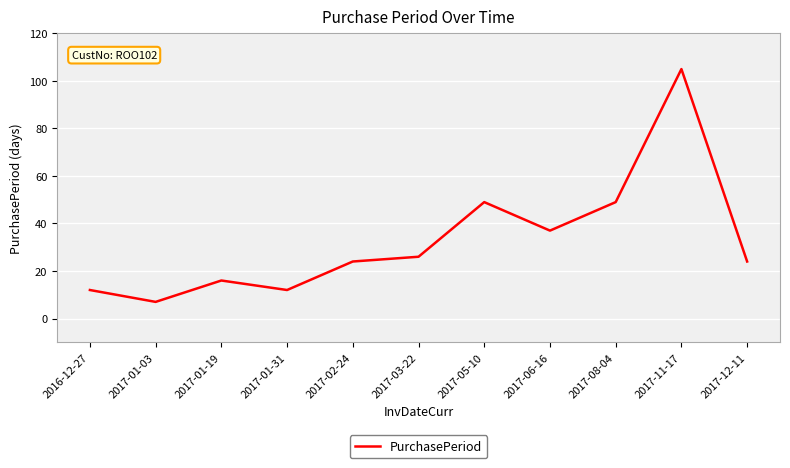

Read the value at 2017-01-31.

12